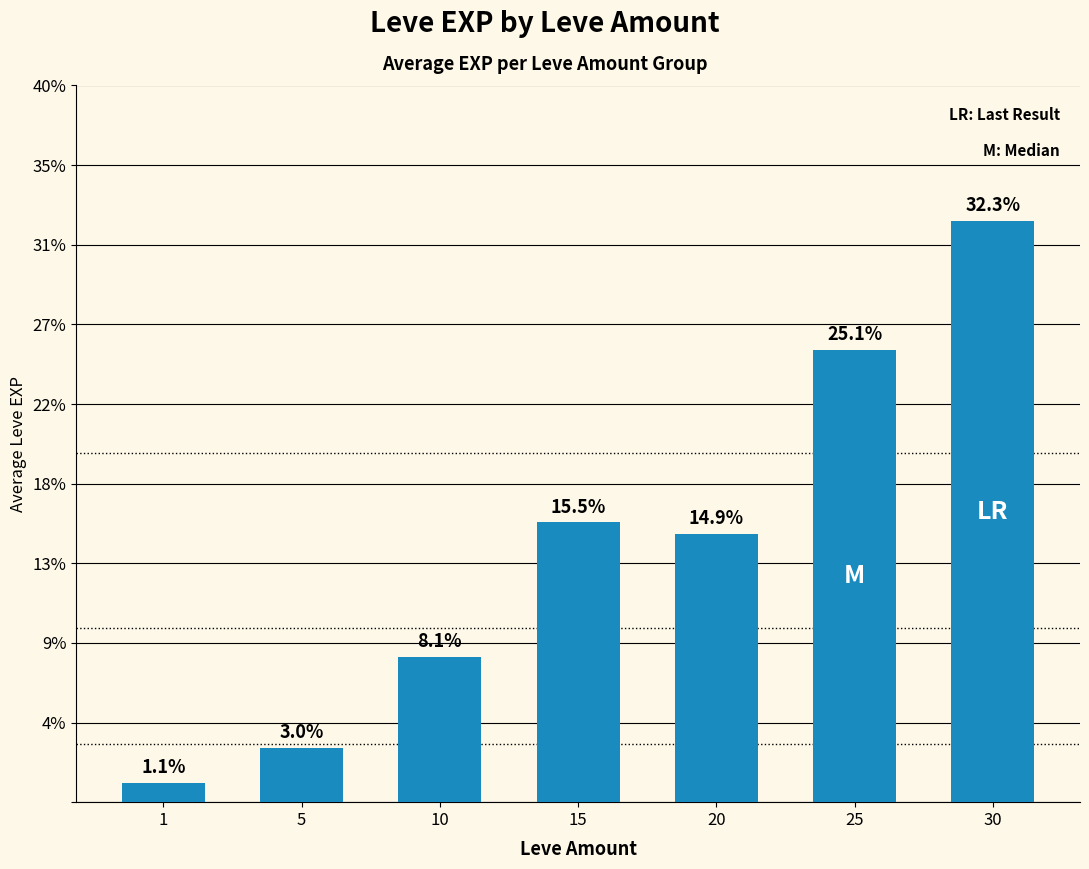

Does the chart contain any negative values?

No